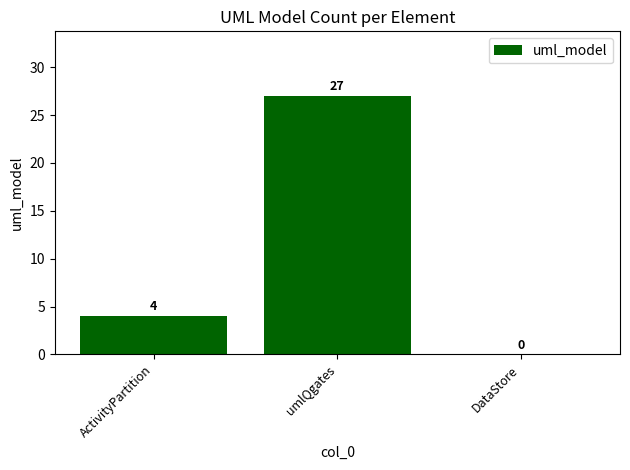

Reading left to right, list all the values displayed in this chart.

4	27	0